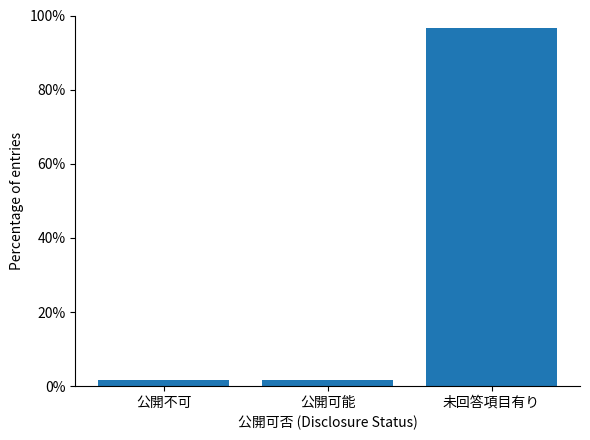

What is the label of the 2nd bar from the left?

公開可能